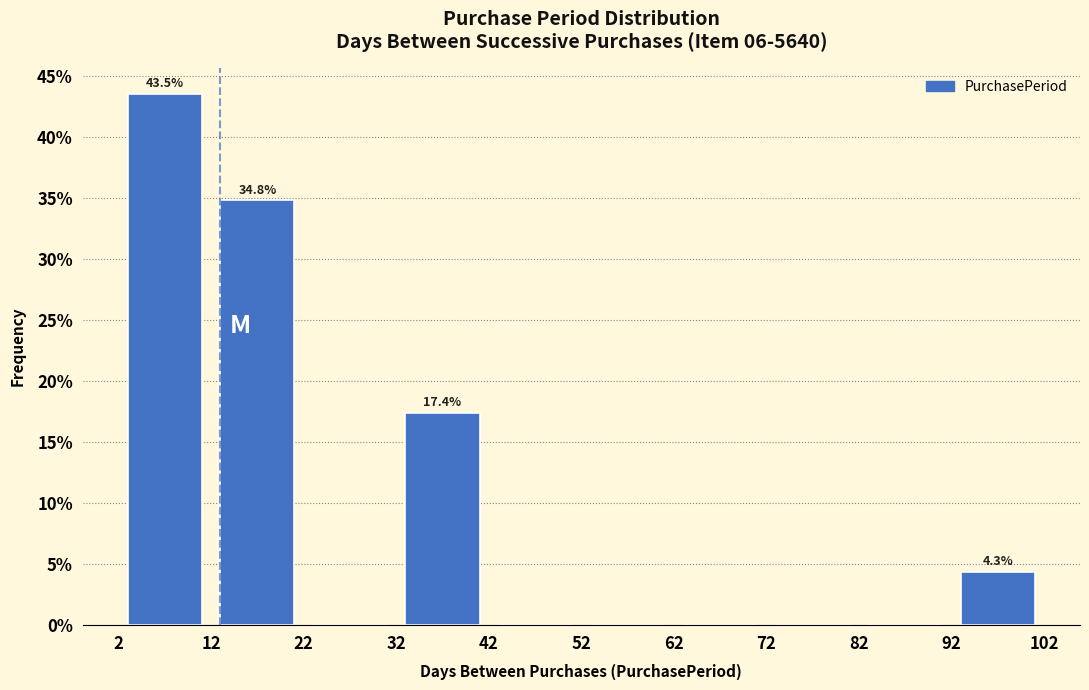

Which range on the x-axis has the tallest bar?

2 to 12